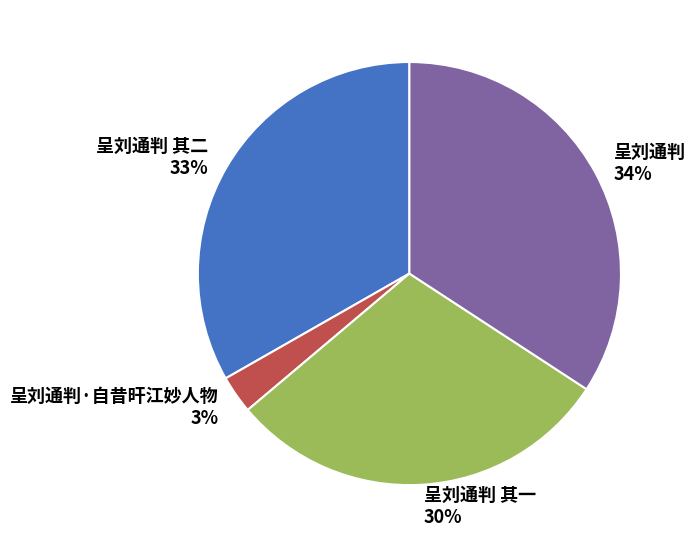

Count the number of slices in the pie.

4